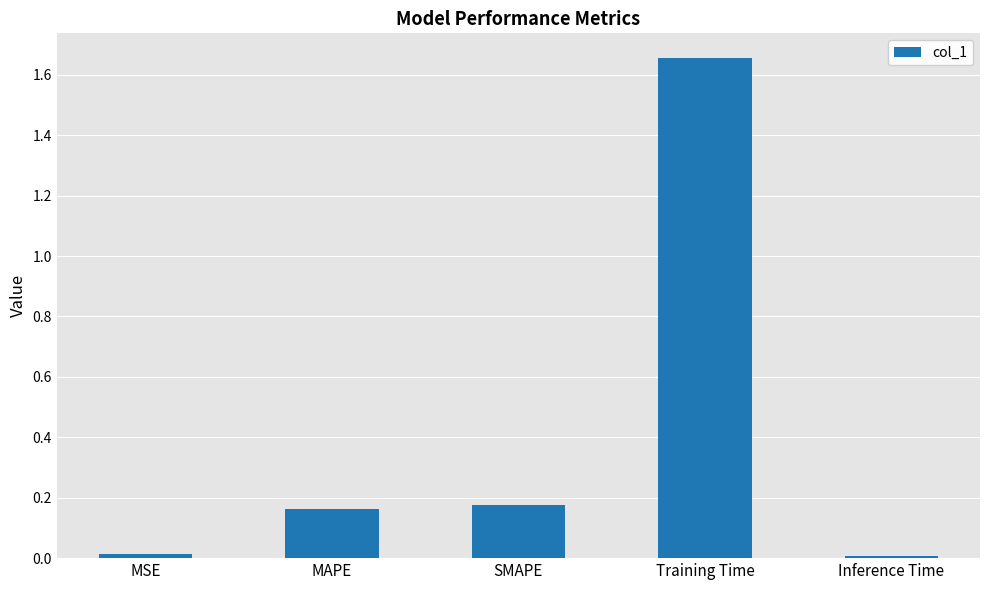

How many data points does each series have?

5